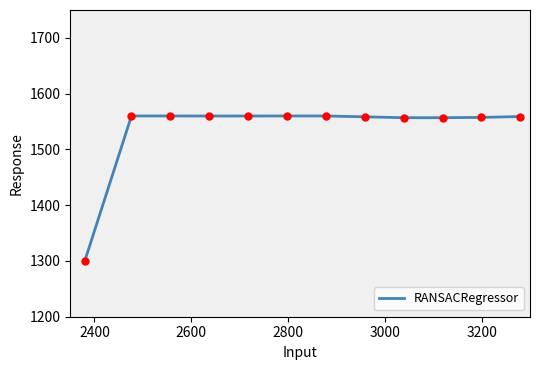

What is the minimum value shown in the chart?

1300.0